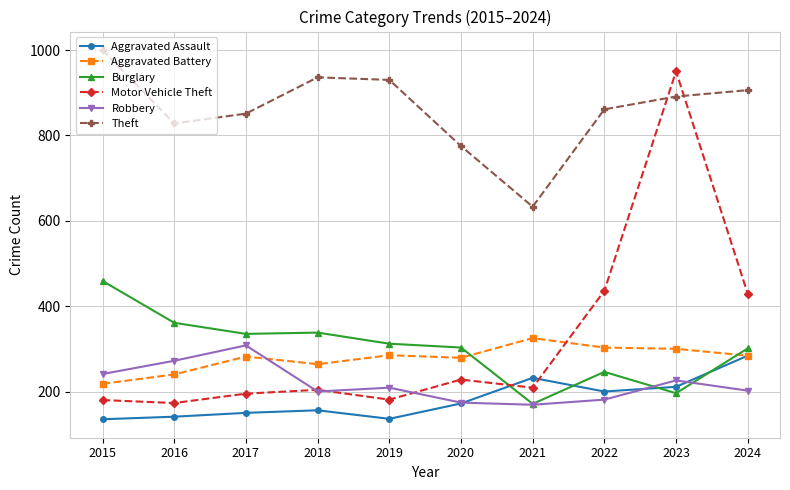

Is the value of Motor Vehicle Theft at 2016 greater than the value of Aggravated Battery at 2023?

No